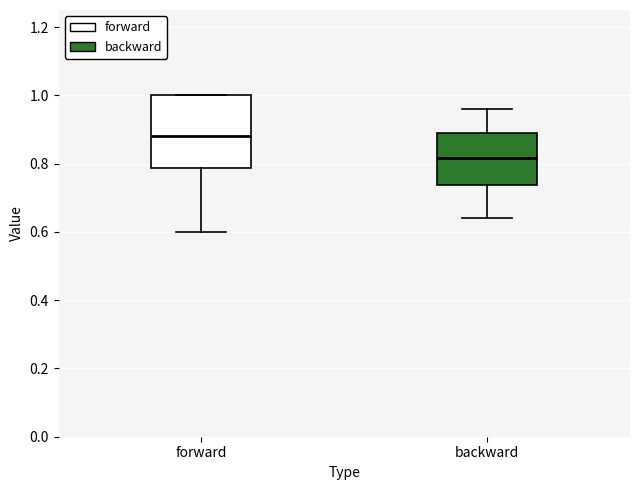

Reading left to right, read every box against the y-axis: the position of its median line, the range the box covers, and the ends of its whiskers. The values are not printed on the chart, so give them approximately, as read against the axis.

forward: median 0.88, box 0.78 to 1.00, whiskers 0.60 to 1.00
backward: median 0.82, box 0.74 to 0.90, whiskers 0.64 to 0.96